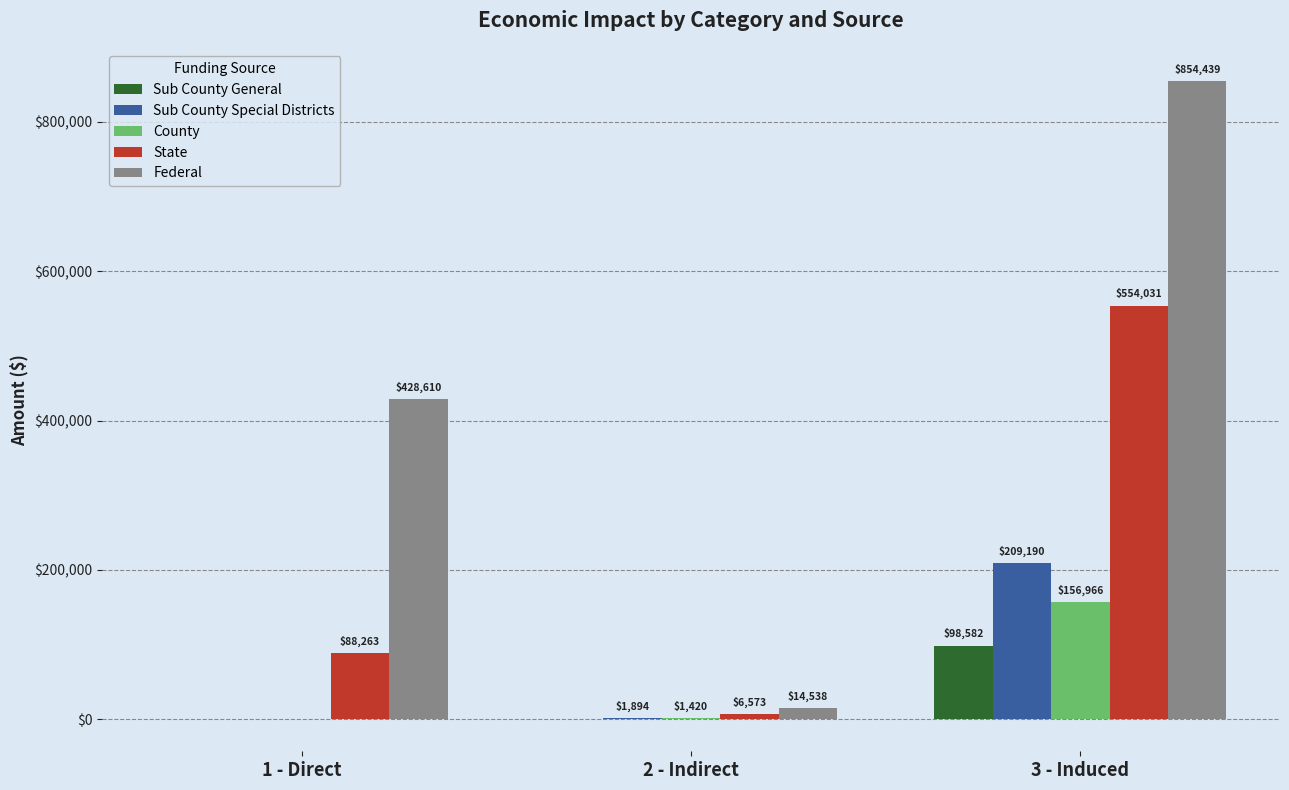

What is the maximum value for Sub County Special Districts?

209190.3